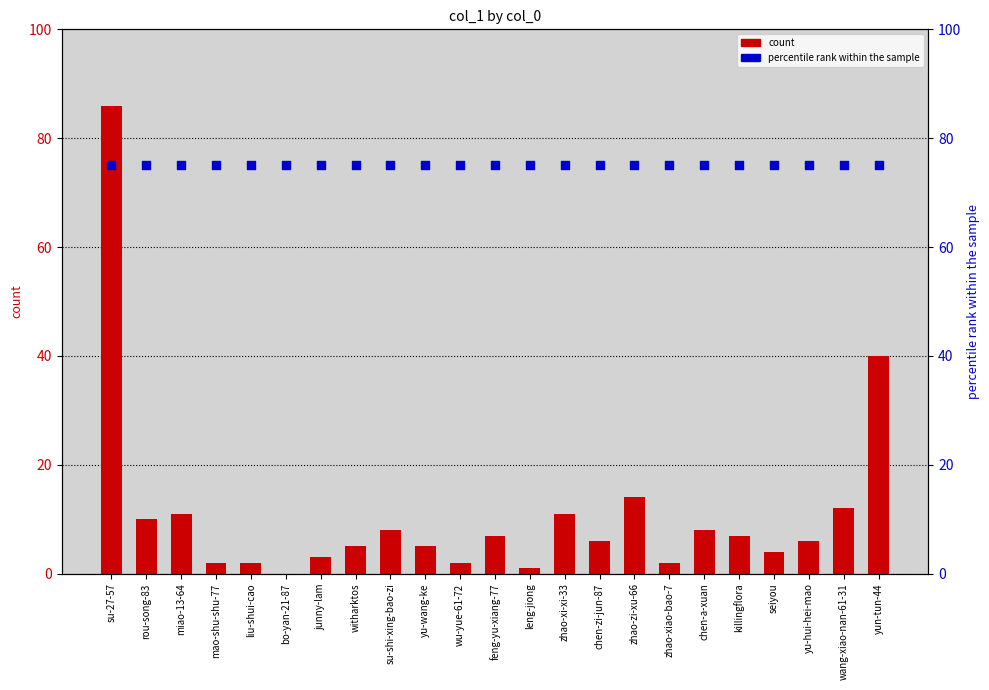

At which category is the sum across all series the highest?

su-27-57